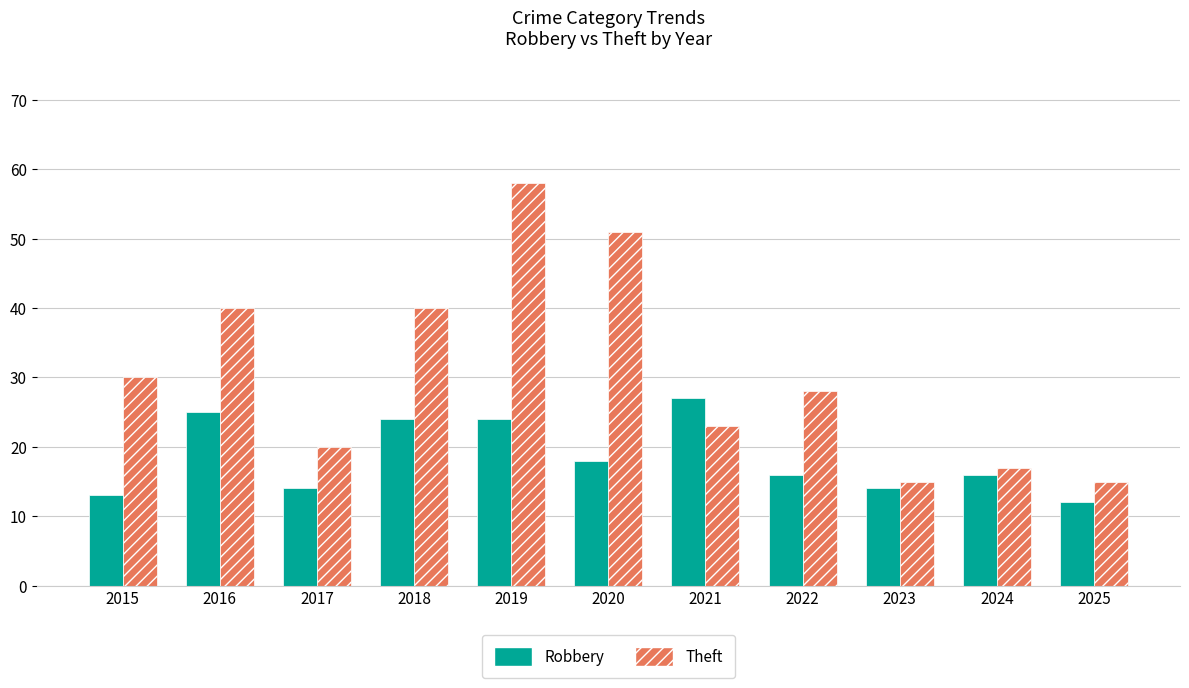

True or false: Theft has a value of 20 at 2017.

True